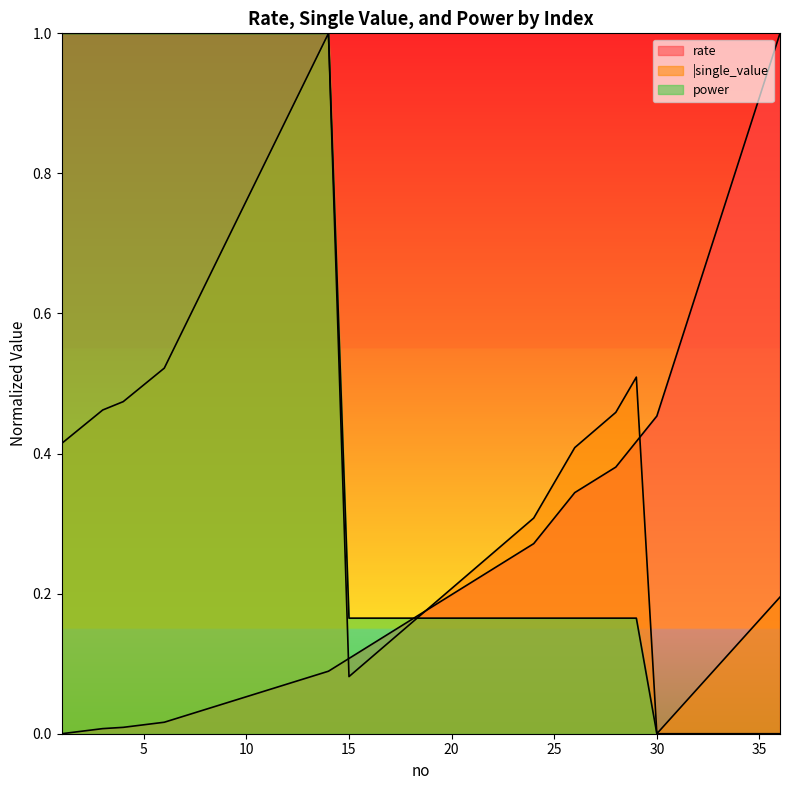

Reading left to right, transcribe all the data shown in this chart.

rate: 1=0.0	2=0.0	3=0.0	4=0.0	5=0.0	6=0.0	7=0.0	8=0.0	9=0.0	10=0.1	11=0.1	12=0.1	13=0.1	14=0.1	15=0.1	16=0.1	17=0.1	18=0.2	19=0.2	20=0.2	21=0.2	22=0.2	23=0.3	24=0.3	25=0.3	26=0.3	27=0.4	28=0.4	29=0.4	30=0.5	31=0.5	32=0.6	33=0.7	34=0.8	35=0.9	36=1.0
|single_value: 1=0.4	2=0.4	3=0.5	4=0.5	5=0.5	6=0.5	7=0.6	8=0.6	9=0.7	10=0.8	11=0.8	12=0.9	13=0.9	14=1.0	15=0.1	16=0.1	17=0.1	18=0.2	19=0.2	20=0.2	21=0.2	22=0.3	23=0.3	24=0.3	25=0.4	26=0.4	27=0.4	28=0.5	29=0.5	30=0.0	31=0.0	32=0.1	33=0.1	34=0.1	35=0.2	36=0.2
power: 1=1.0	2=1.0	3=1.0	4=1.0	5=1.0	6=1.0	7=1.0	8=1.0	9=1.0	10=1.0	11=1.0	12=1.0	13=1.0	14=1.0	15=0.2	16=0.2	17=0.2	18=0.2	19=0.2	20=0.2	21=0.2	22=0.2	23=0.2	24=0.2	25=0.2	26=0.2	27=0.2	28=0.2	29=0.2	30=0.0	31=0.0	32=0.0	33=0.0	34=0.0	35=0.0	36=0.0